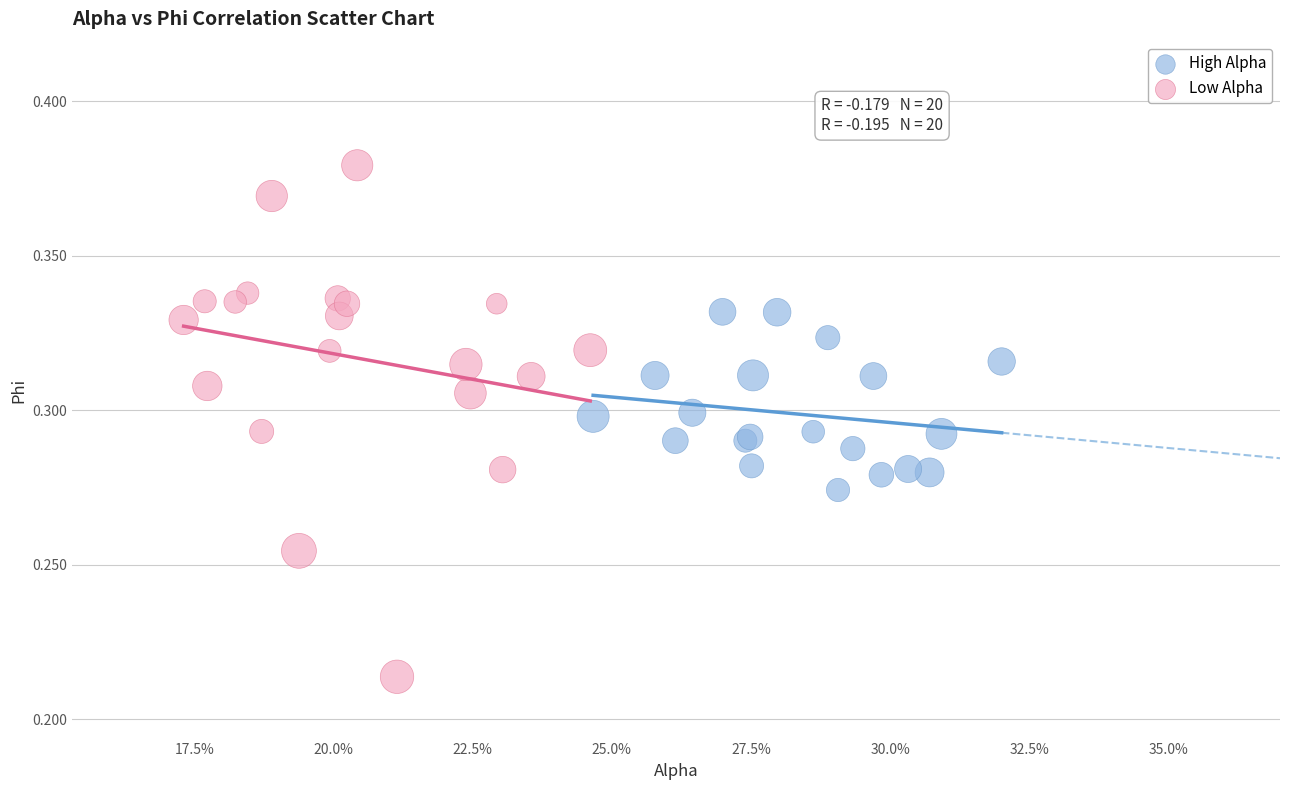

Which series has the largest Y range (max minus min)?

Low Alpha